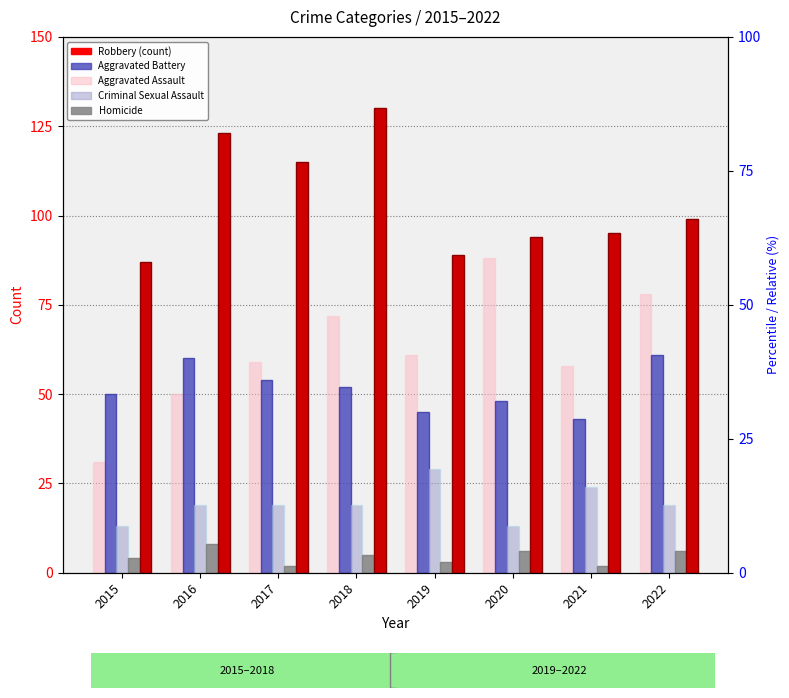

At which label does Criminal Sexual Assault first exceed 19?

2019